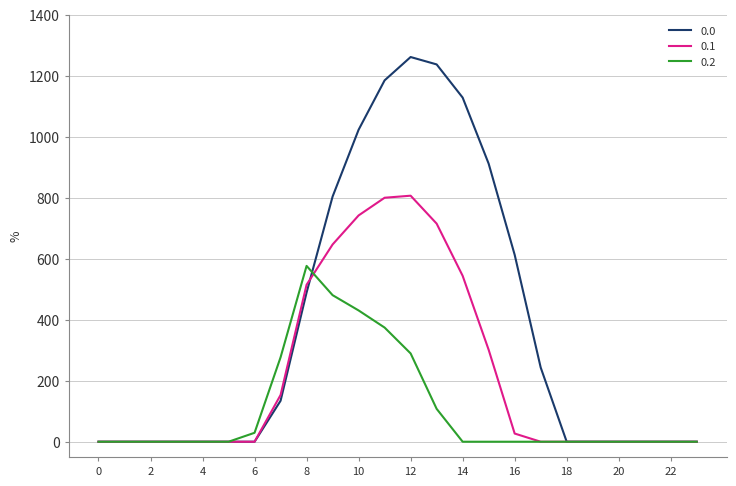

List the series in order of their peak value, lowest first.

0.2, 0.1, 0.0